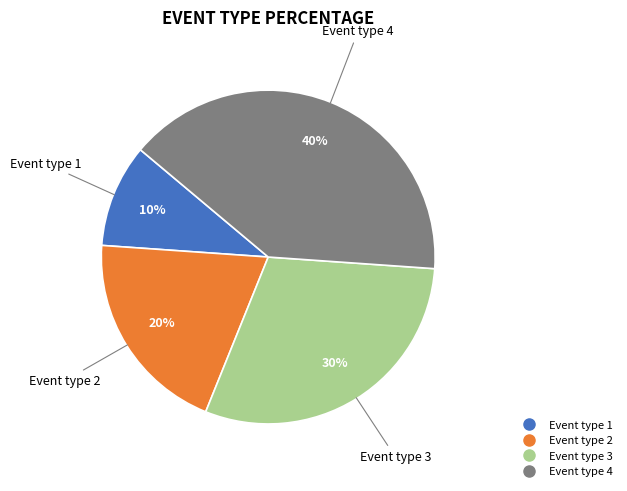

What is the smallest slice in the pie chart?

Event type 1